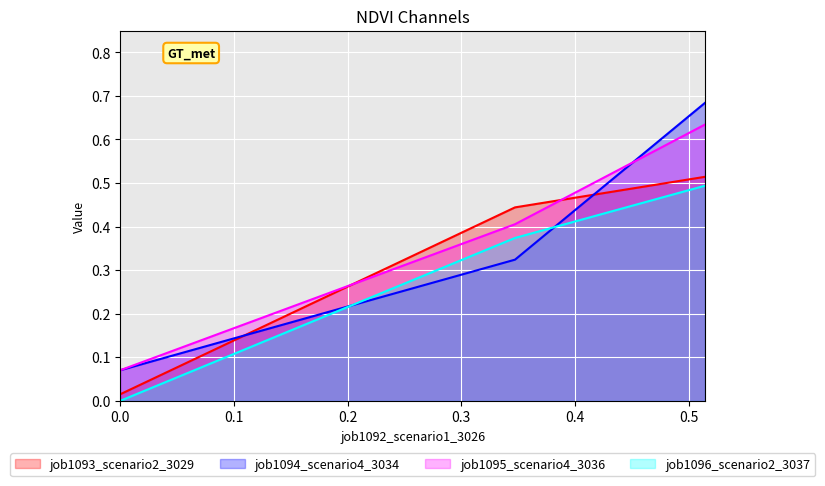

Which series has the widest spread of values?

job1094_scenario4_3034